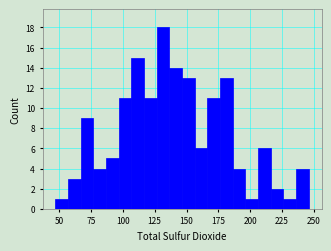

Read against the x-axis, roughly where is the centre of the tallest bar?

130